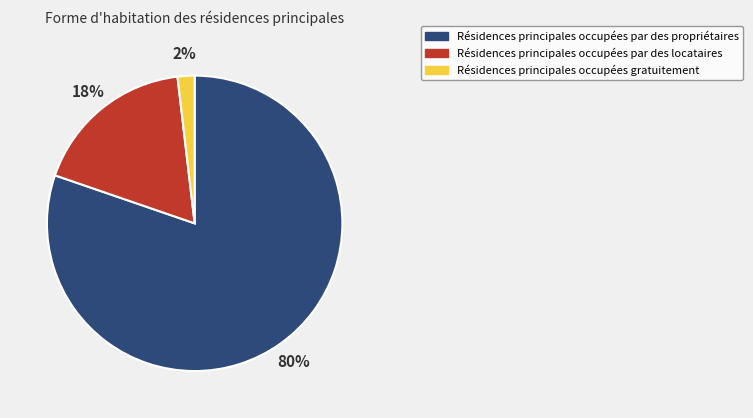

To the nearest percent, what percentage of the pie is Résidences principales occupées par des propriétaires?

80%